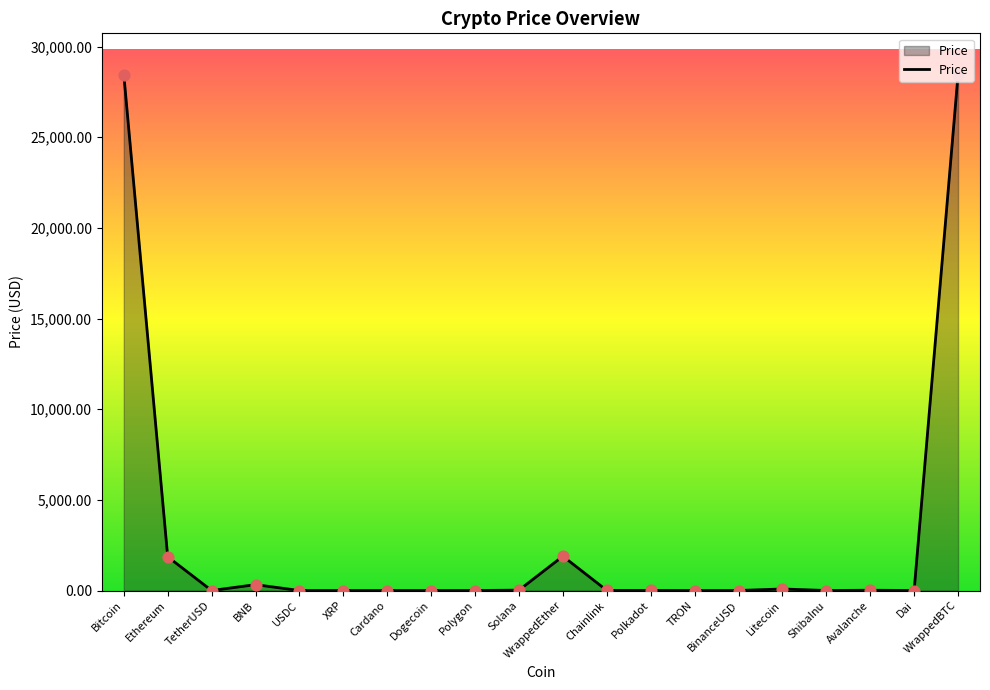

Between WrappedBTC and BinanceUSD, which is larger?

WrappedBTC